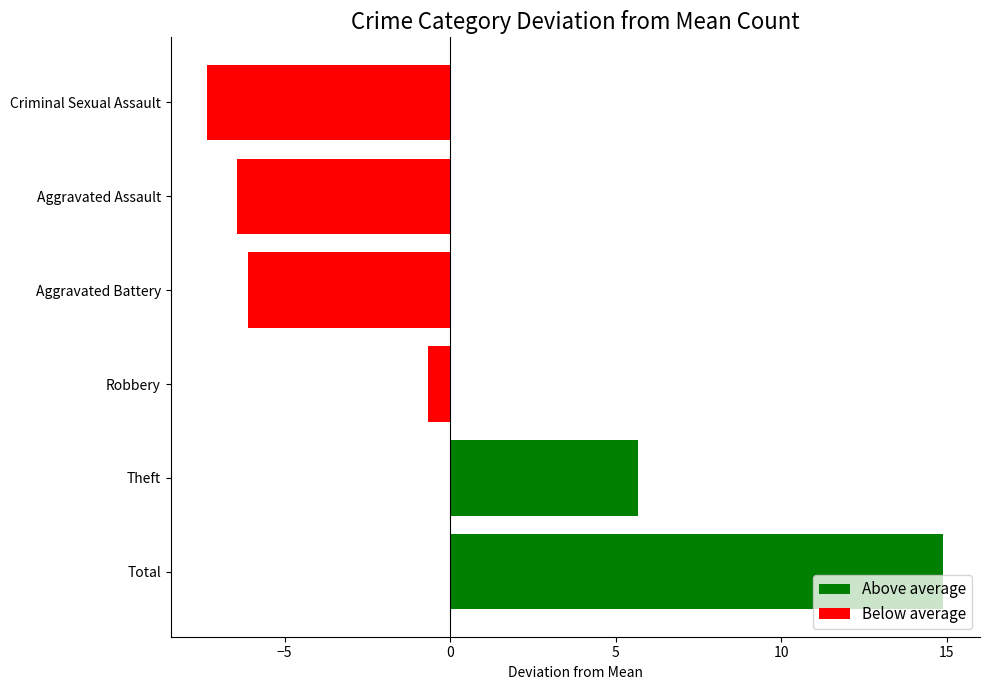

List the labels in order of value, smallest first.

Criminal Sexual Assault, Aggravated Assault, Aggravated Battery, Robbery, Theft, Total